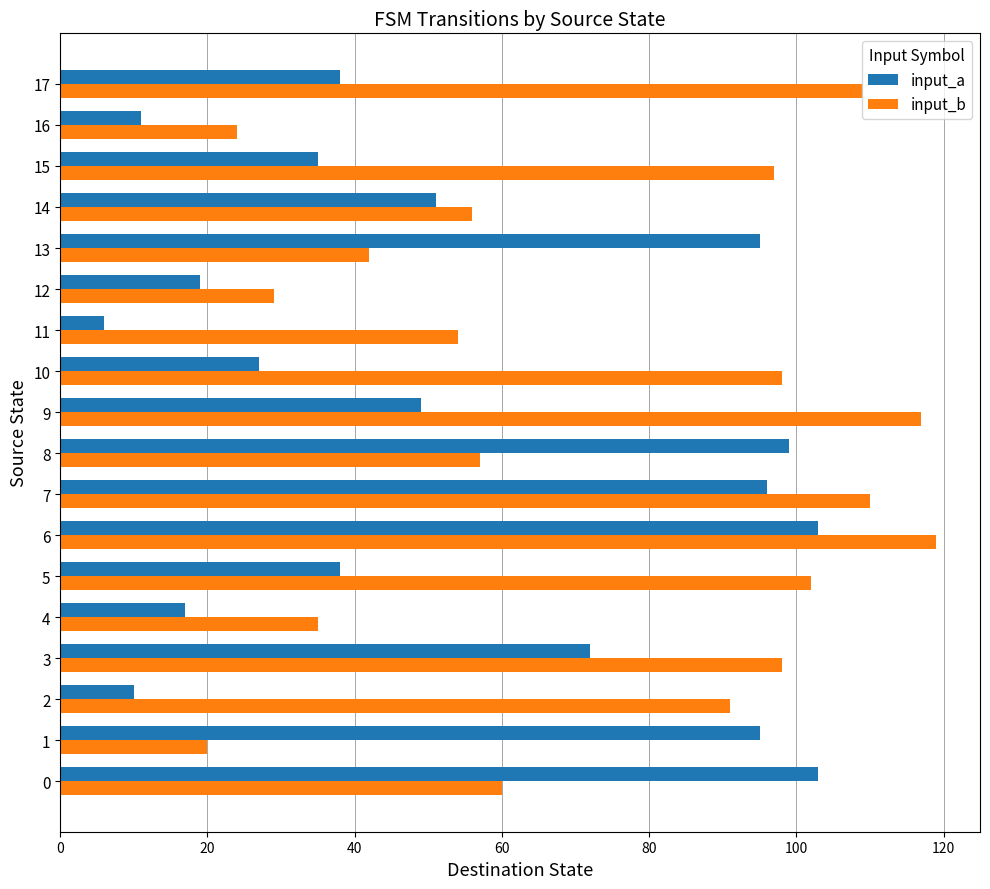

At which label is input_a closest to 54?

14